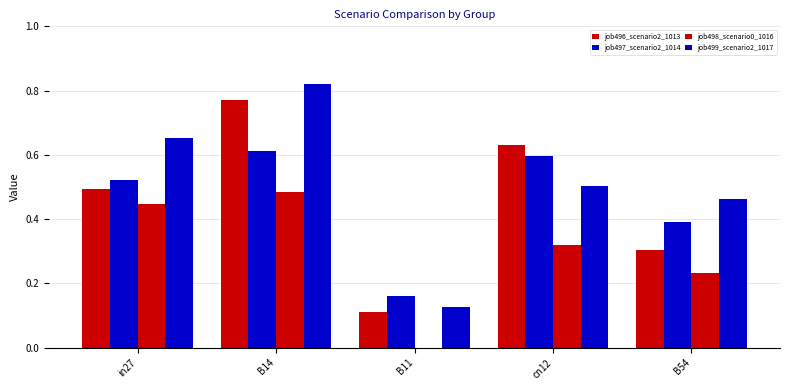

The value of job499_scenario2_1017 at in27 is 0.7. True or false?

True